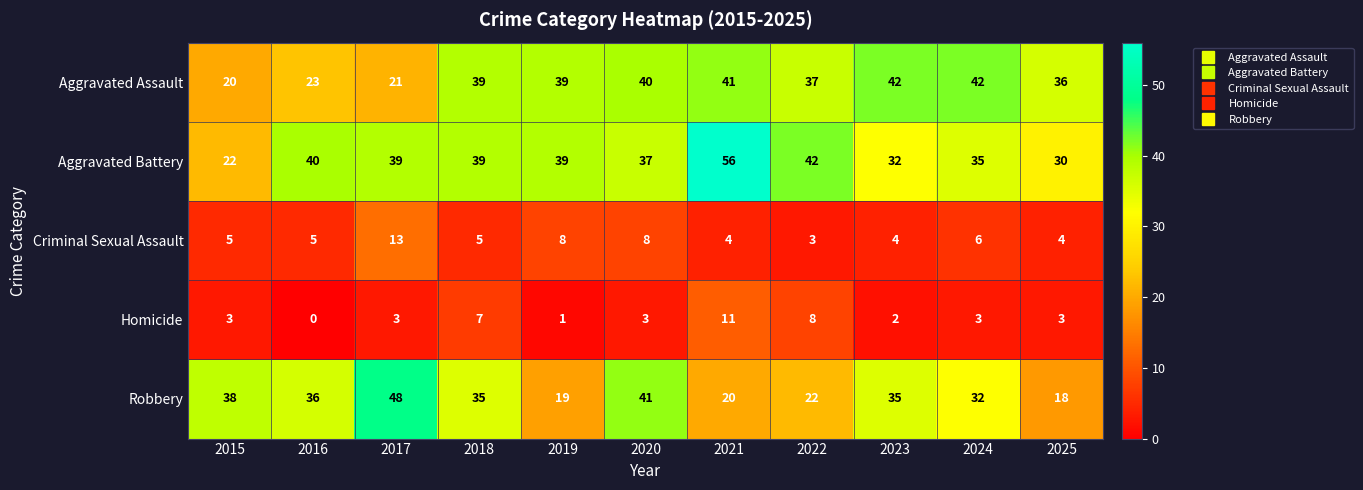

What is the maximum value for Aggravated Assault?

42